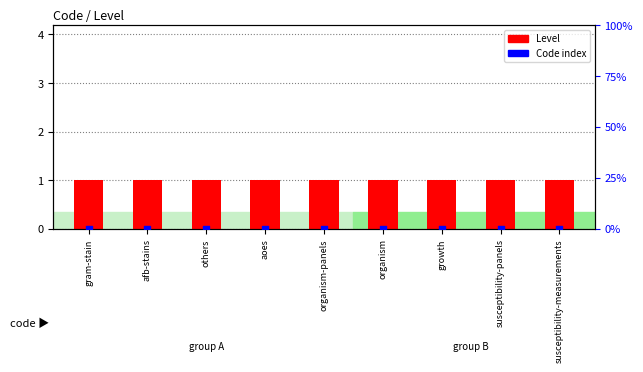

Which series contains the lowest Y value?

Code index